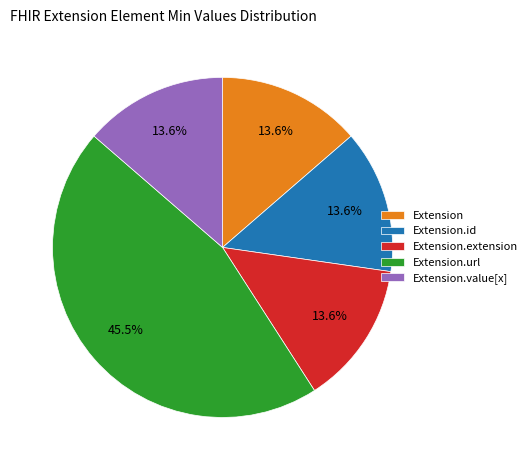

To the nearest percent, what is the average slice percentage?

20%